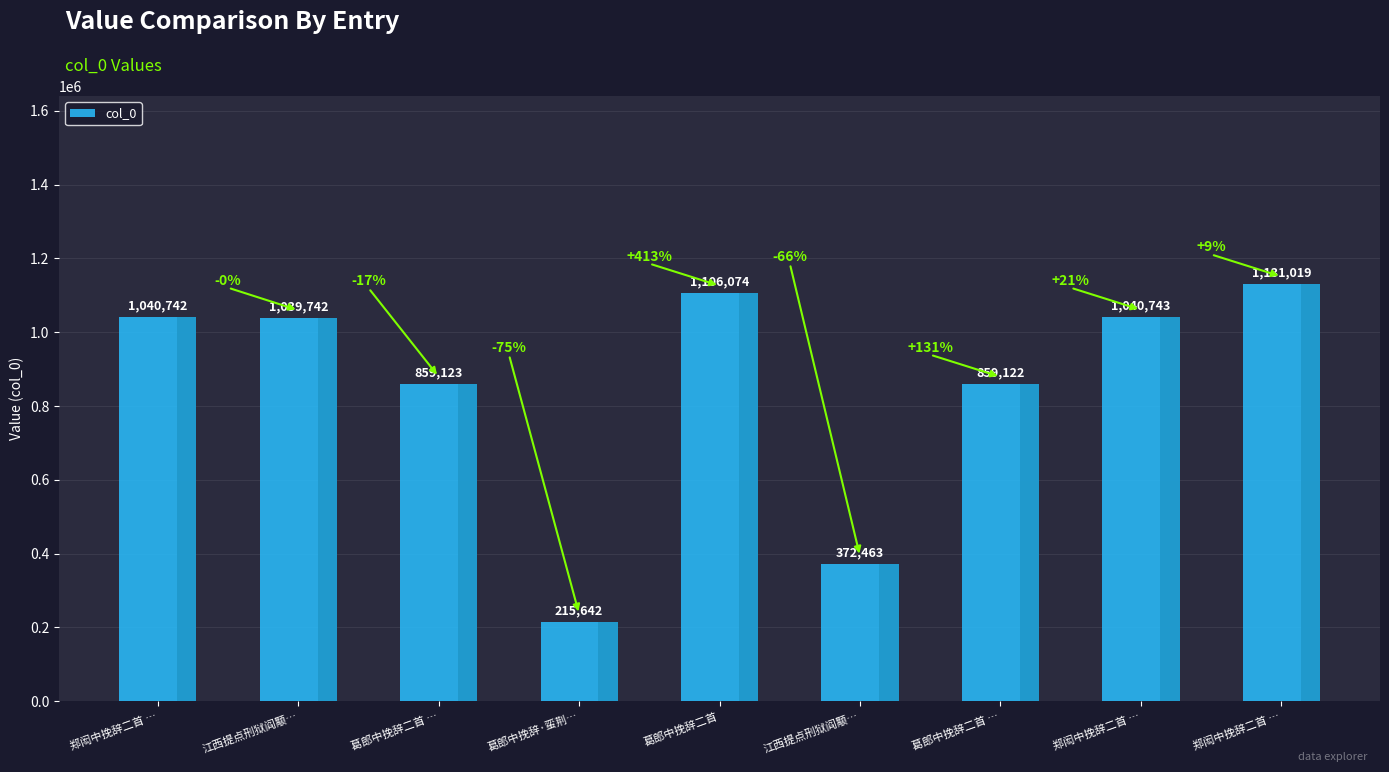

What is the approximate value at 葛郎中挽辞二首 …?

859122